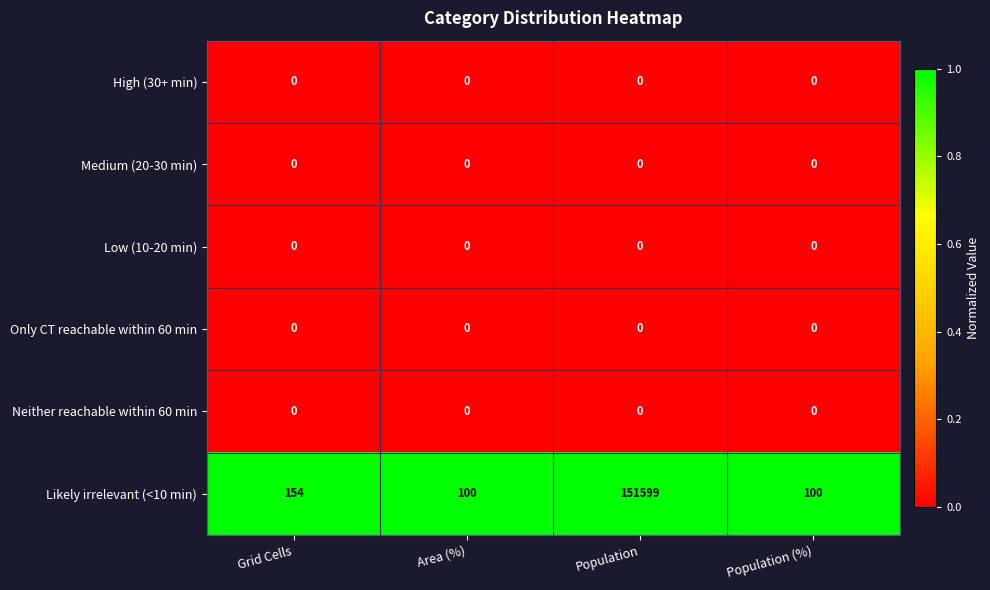

Which series has the largest total across all categories?

Likely irrelevant (<10 min)